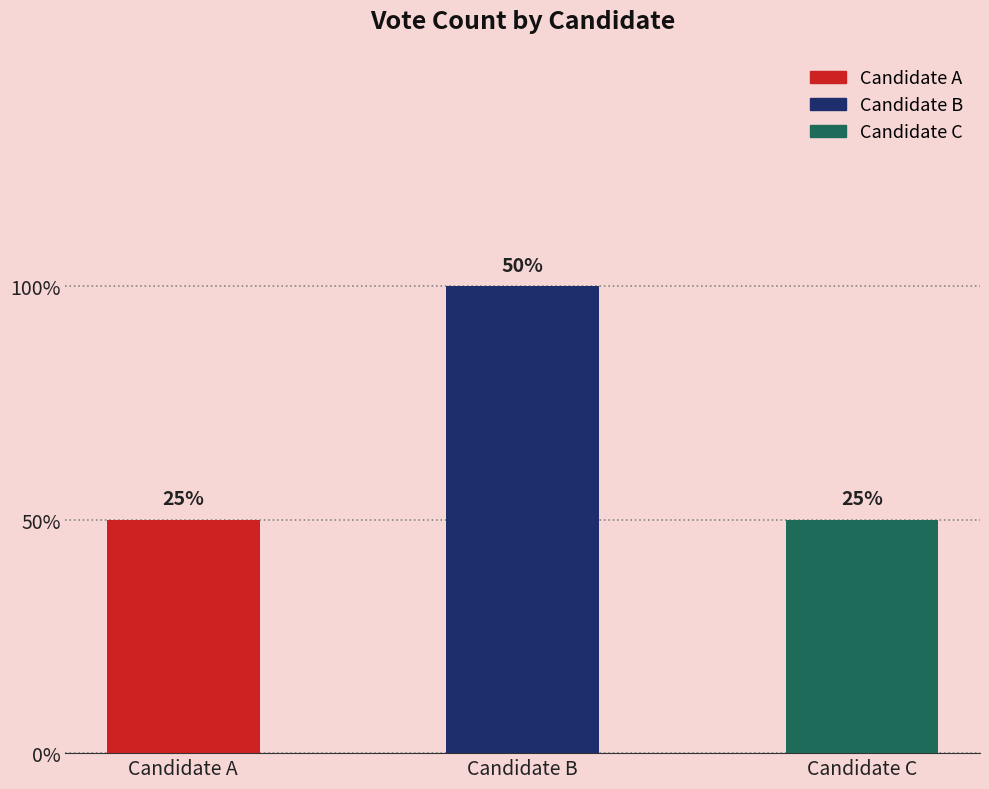

What is the value of the 1st bar from the left?

1